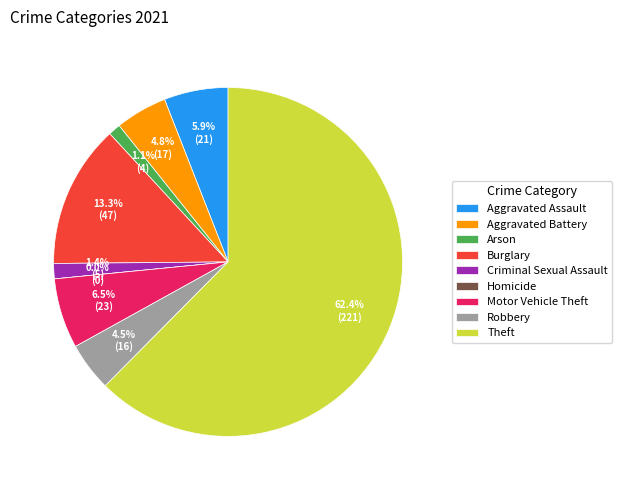

To the nearest percent, what is the combined percentage of Aggravated Battery and Motor Vehicle Theft?

11%